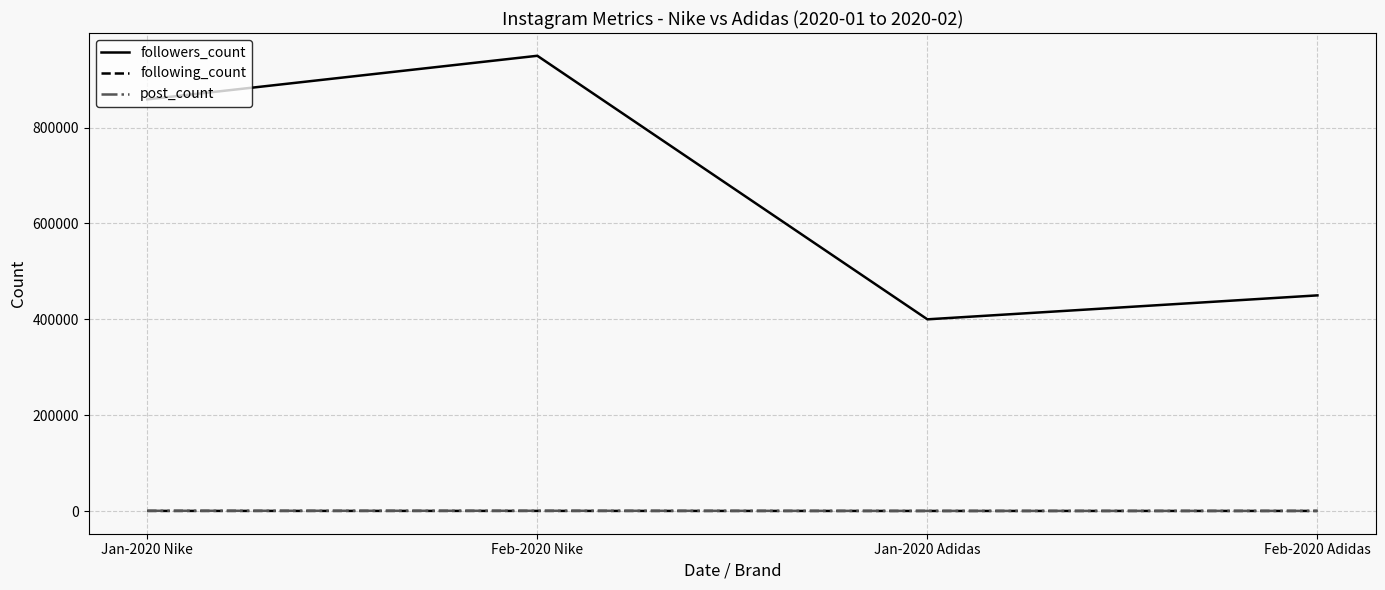

What is the difference between the highest and lowest values at Feb-2020 Adidas?

449860